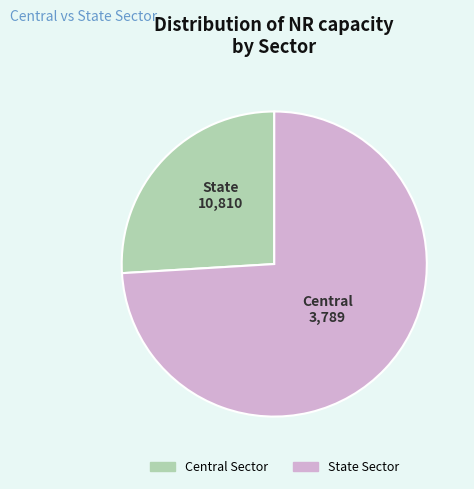

Combined, do Central Sector and State Sector account for over 50%?

Yes